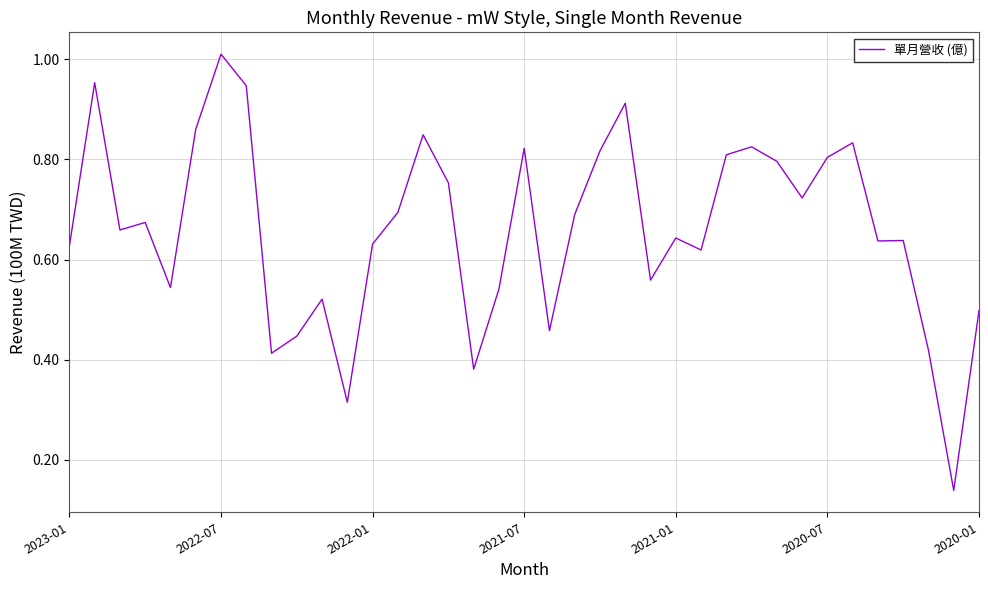

What is the minimum value shown in the chart?

0.1